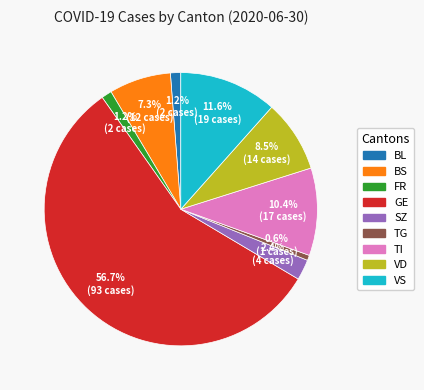

How many slices are in this pie chart?

9